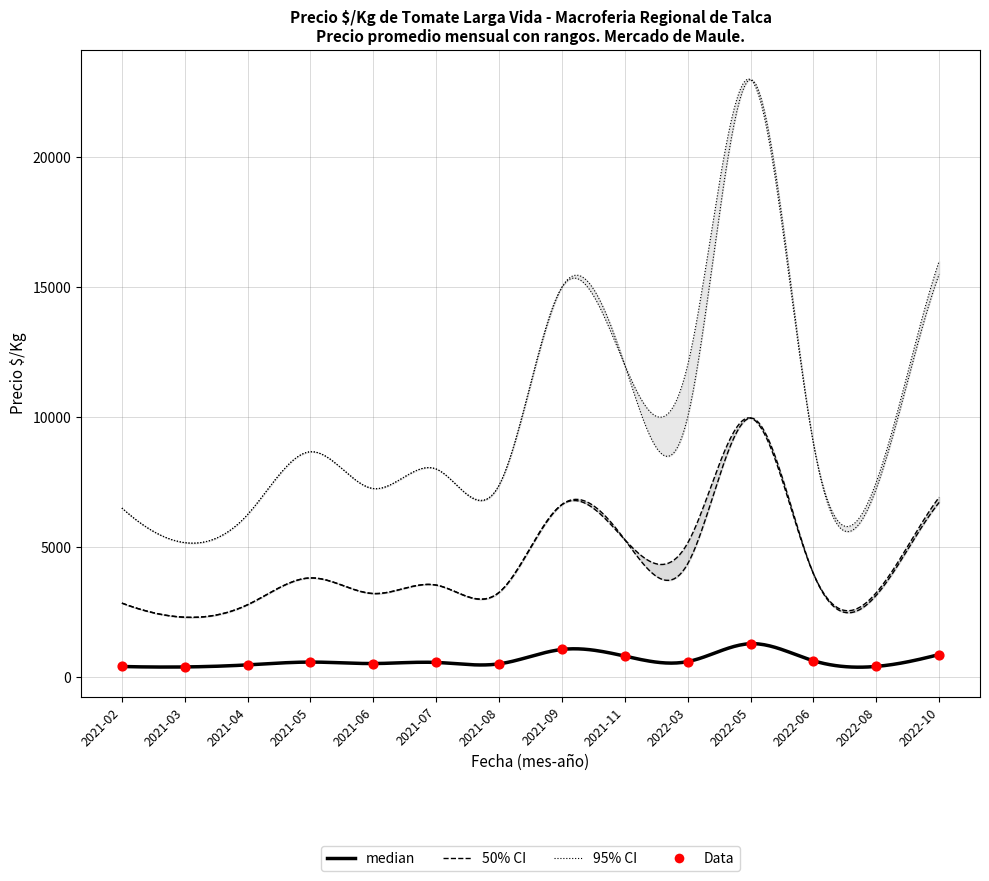

At which category is the sum across all series the highest?

2022-05